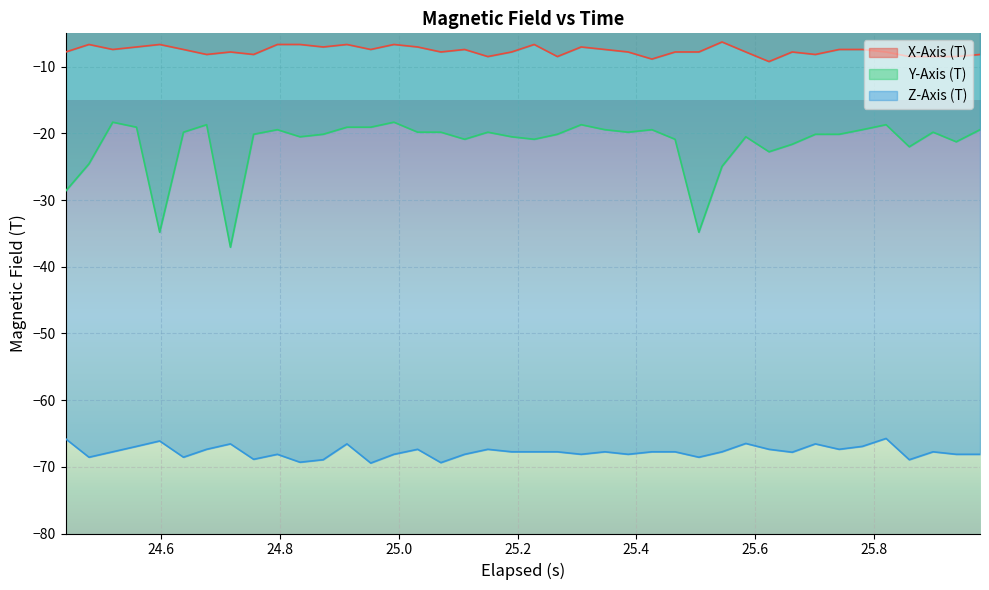

List the series in order of their peak value, highest first.

X-Axis (T), Y-Axis (T), Z-Axis (T)